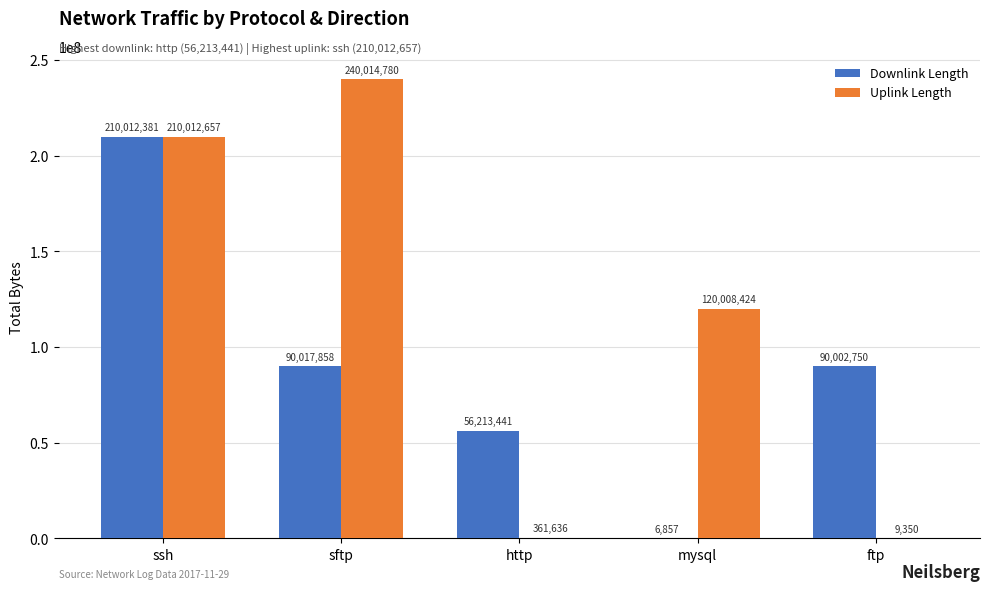

What is the sum of the Uplink Length values at ssh and http?

210374293